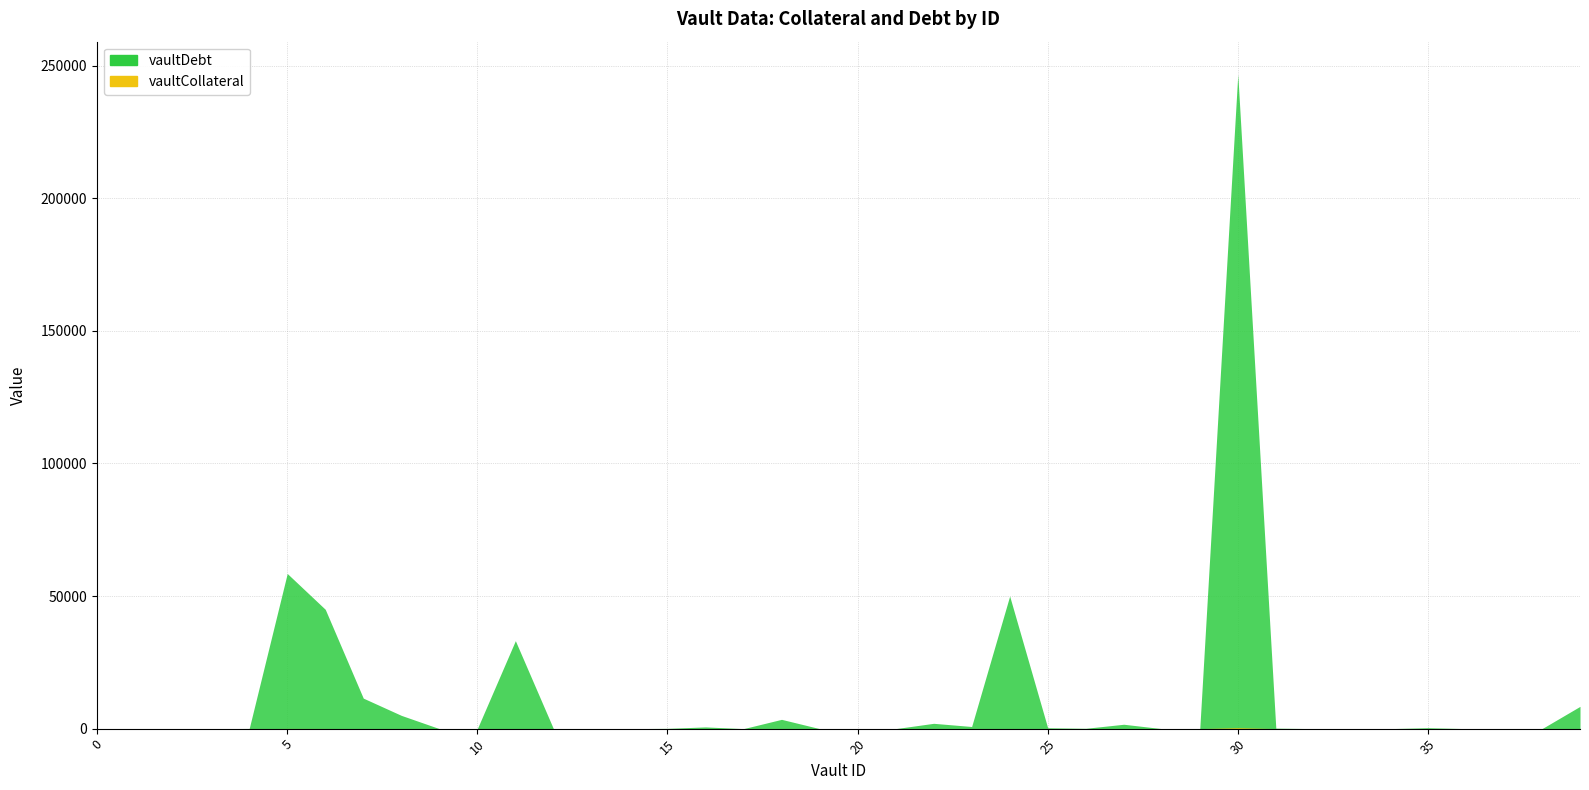

Rank the categories by vaultCollateral value from lowest to highest.

1, 3, 10, 12, 13, 14, 17, 19, 20, 21, 28, 29, 32, 33, 34, 36, 37, 38, 2, 9, 4, 26, 15, 25, 35, 31, 23, 16, 0, 27, 22, 18, 8, 39, 7, 11, 24, 6, 5, 30